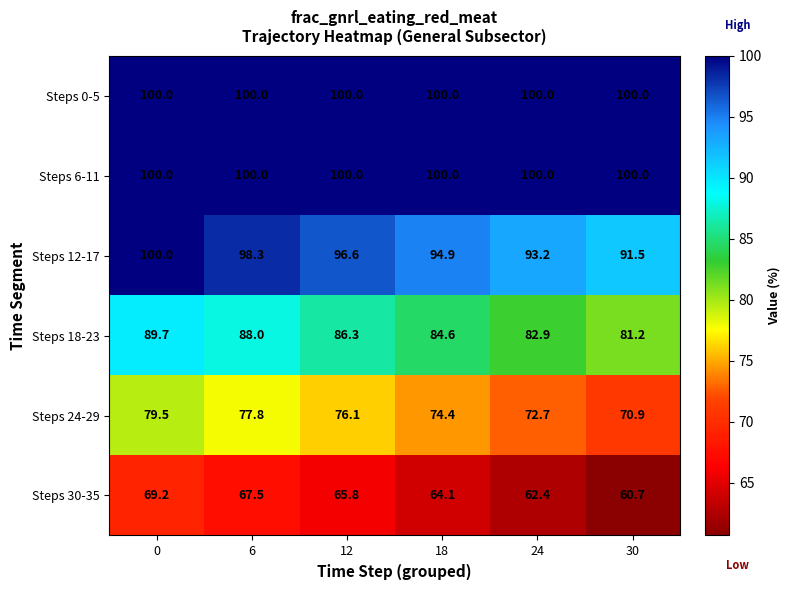

At how many categories does at least one series exceed 86?

6